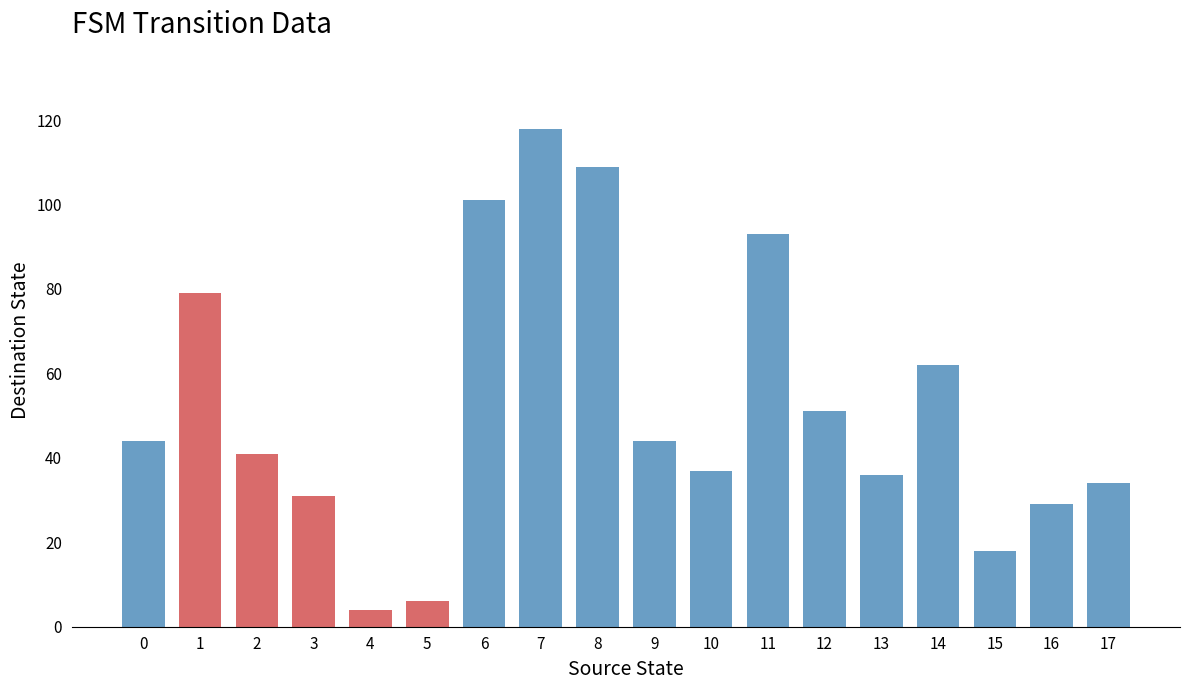

What is the value of the 1st bar from the left?

44